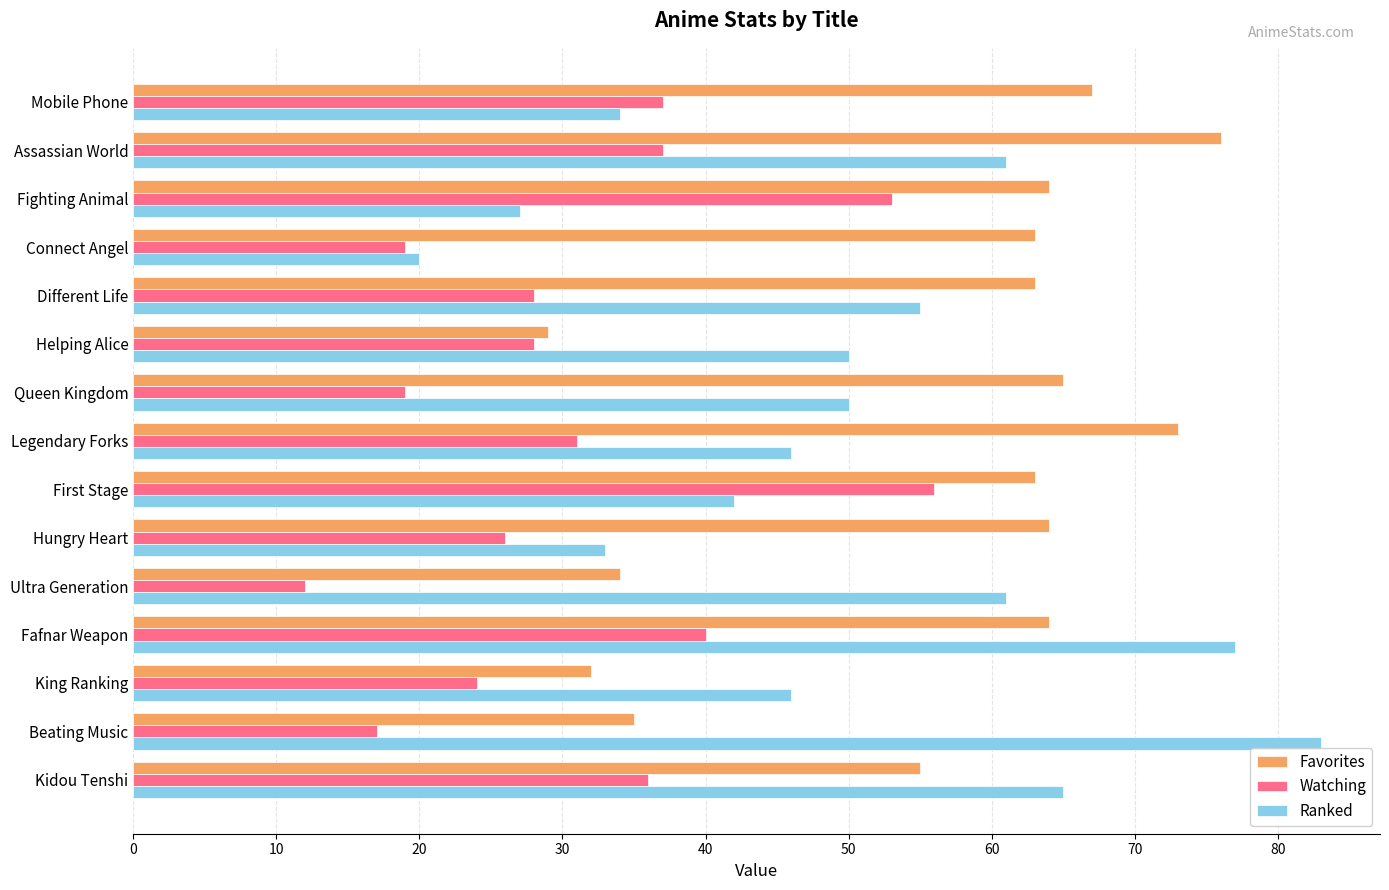

Rank the series by their maximum value, from lowest to highest.

Watching, Favorites, Ranked